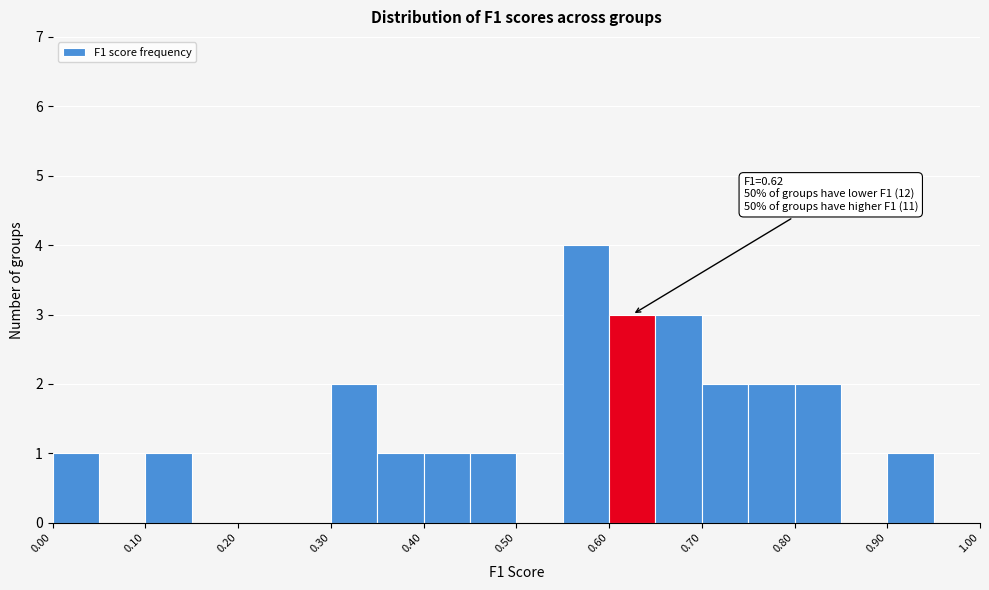

Over which range of the x-axis is the bar tallest?

0.55 to 0.60